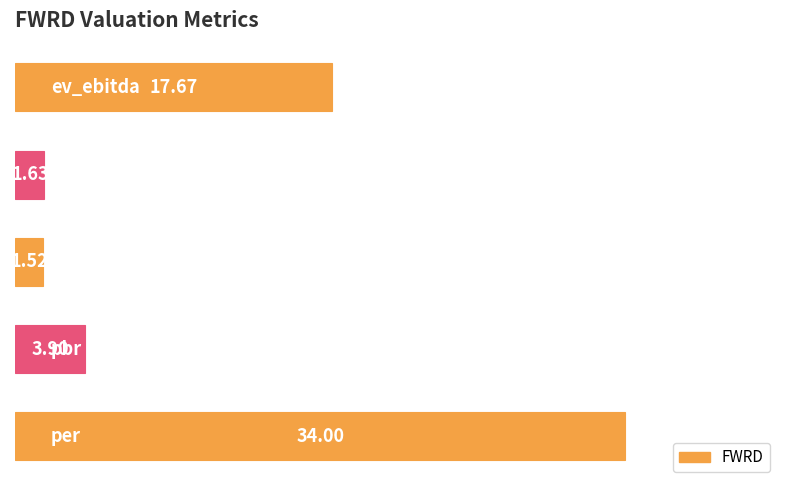

Rank the categories by value from lowest to highest.

psr, ev_revenue, pbr, ev_ebitda, per